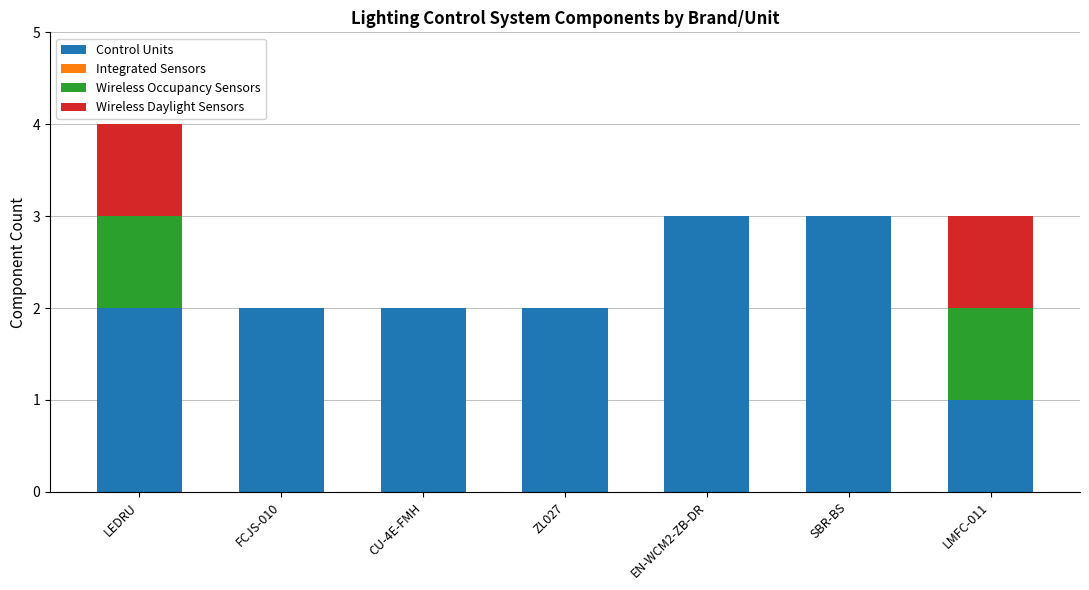

True or false: Control Units has a value of 2 at CU-4E-FMH.

True